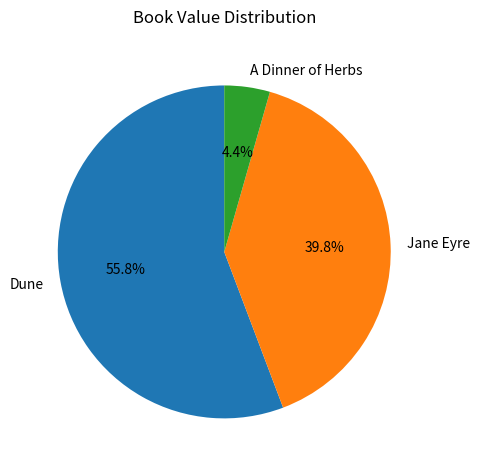

Is the sum of Dune and Jane Eyre greater than half?

Yes